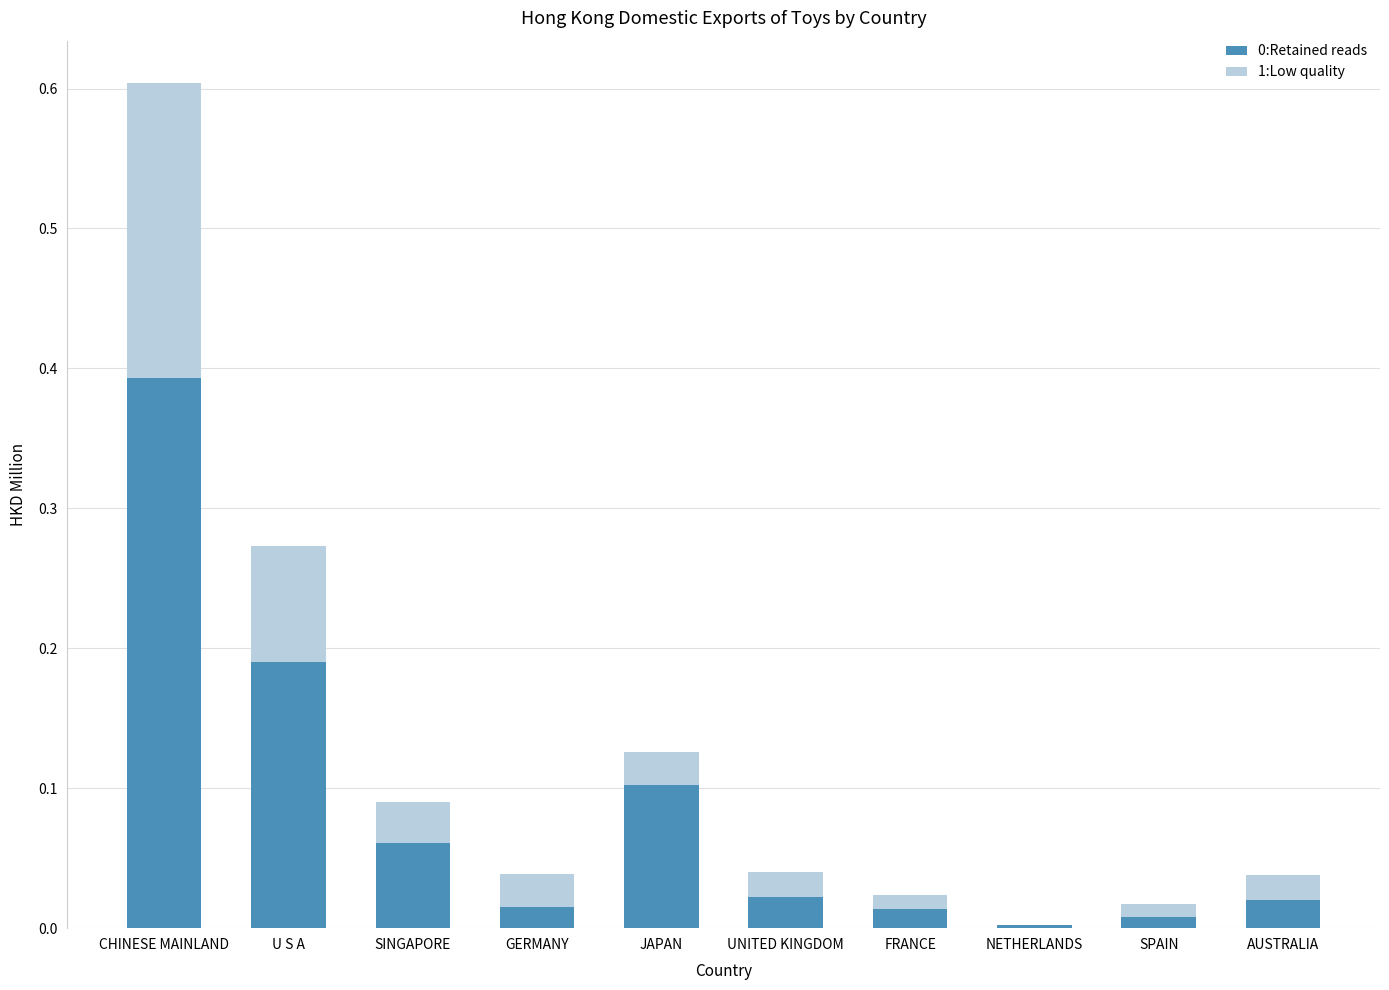

True or false: 0:Retained reads has a value of 0.6 at CHINESE MAINLAND.

False